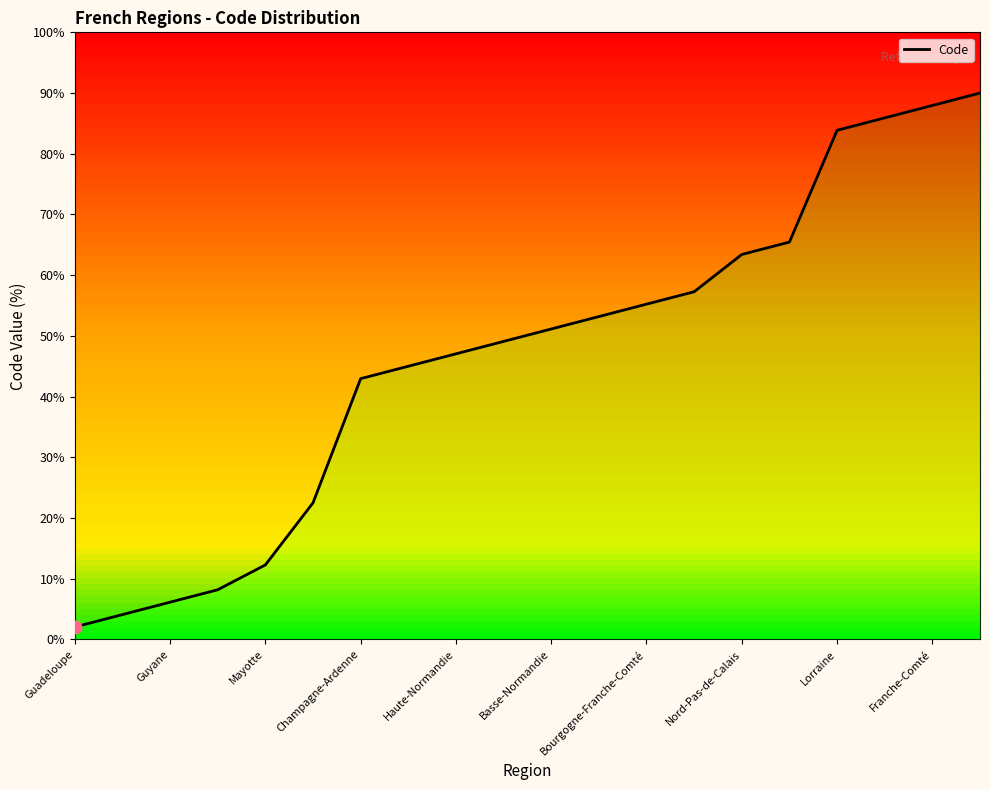

Between Mayotte and Guadeloupe, which is larger?

Mayotte